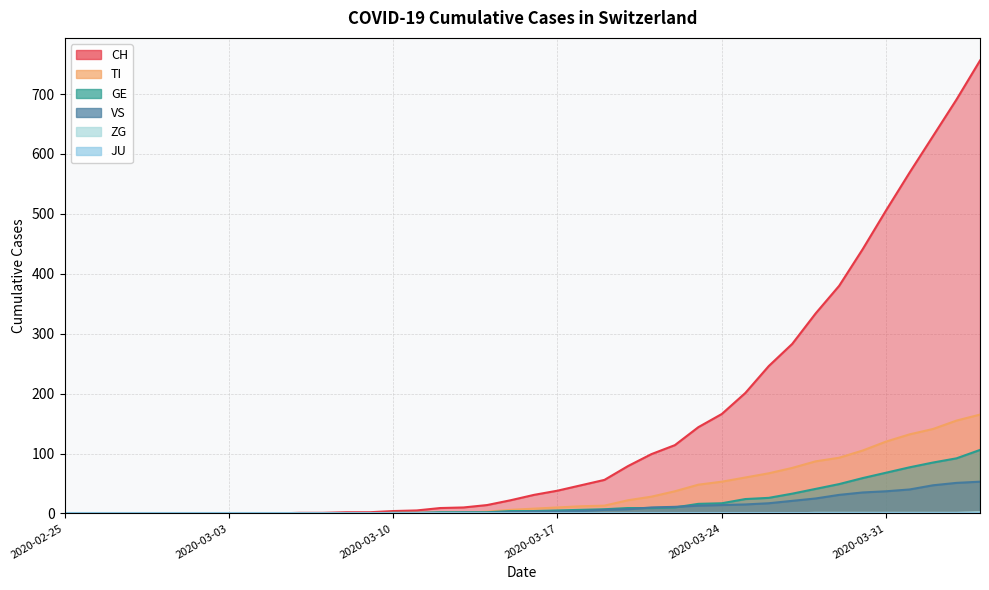

True or false: ZG and VS cross at least once.

False